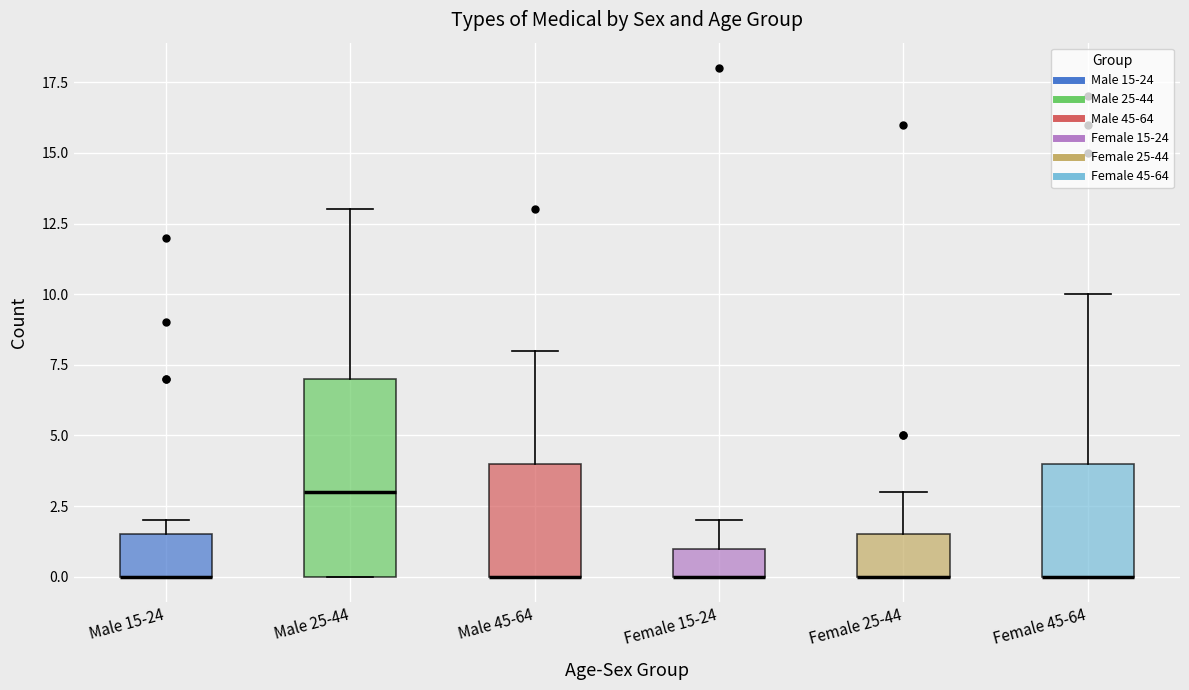

Where is the lower edge of the box for Male 15-24 on the y-axis? The values are not printed on the chart, so give them approximately, as read against the axis.

0.0